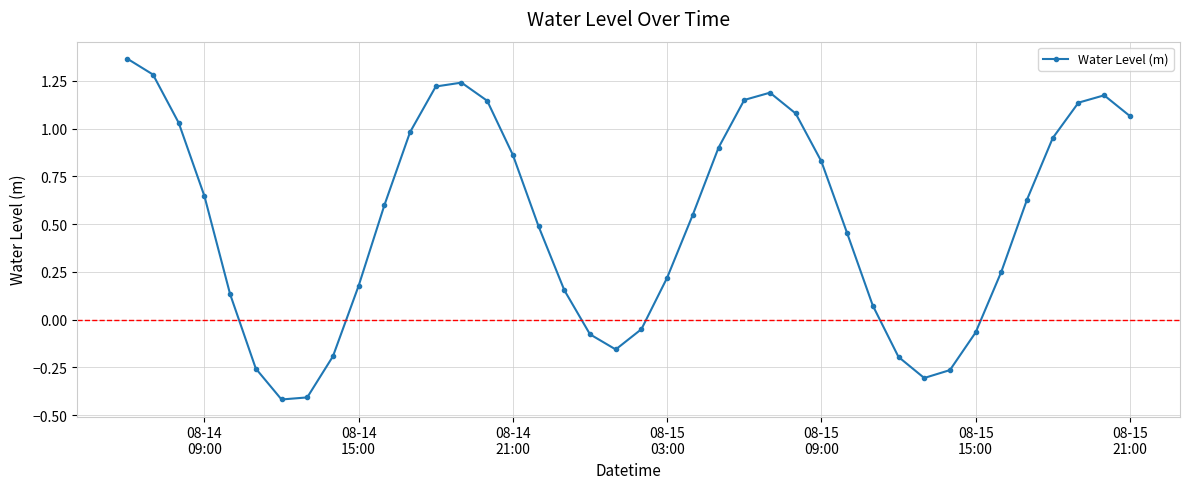

What is the minimum value shown in the chart?

-0.4